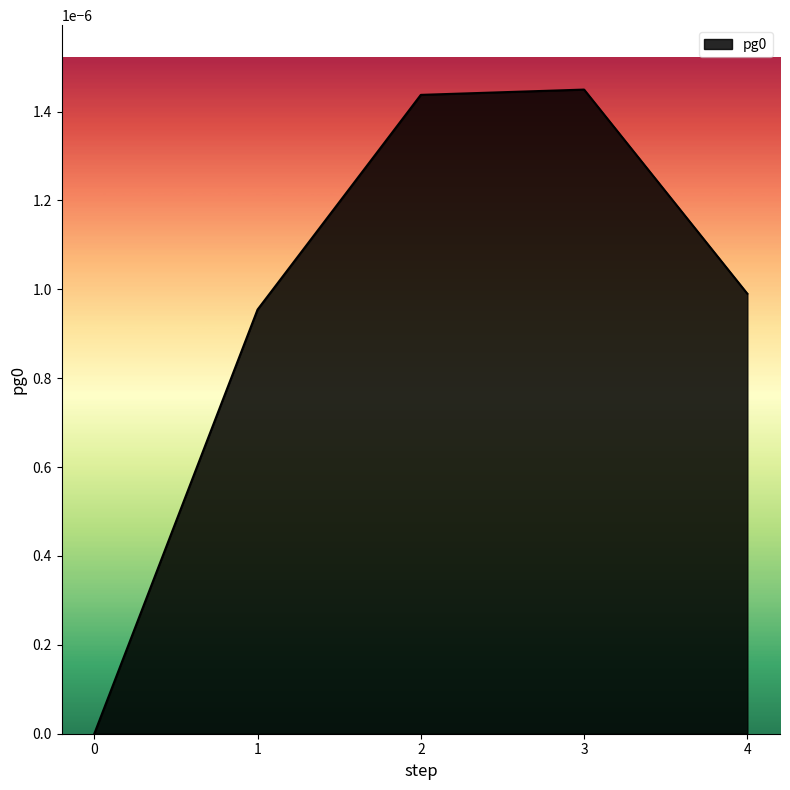

Count the number of categories in the chart.

5